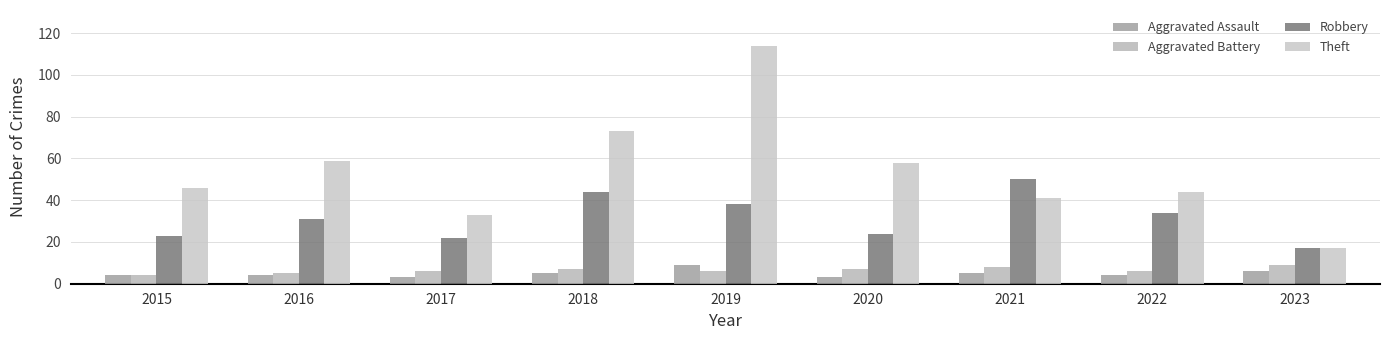

True or false: Aggravated Assault has a value of 4 at 2022.

True